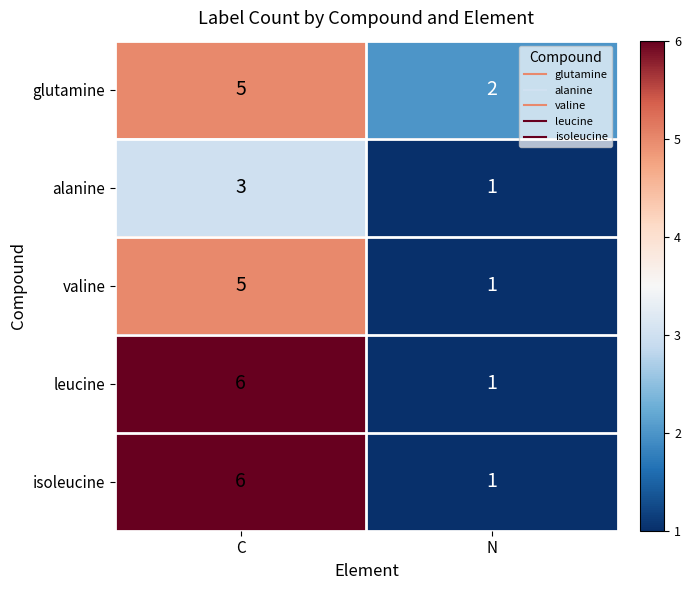

Reading right to left, what are all the values shown in this chart?

glutamine: 2	5
alanine: 1	3
valine: 1	5
leucine: 1	6
isoleucine: 1	6